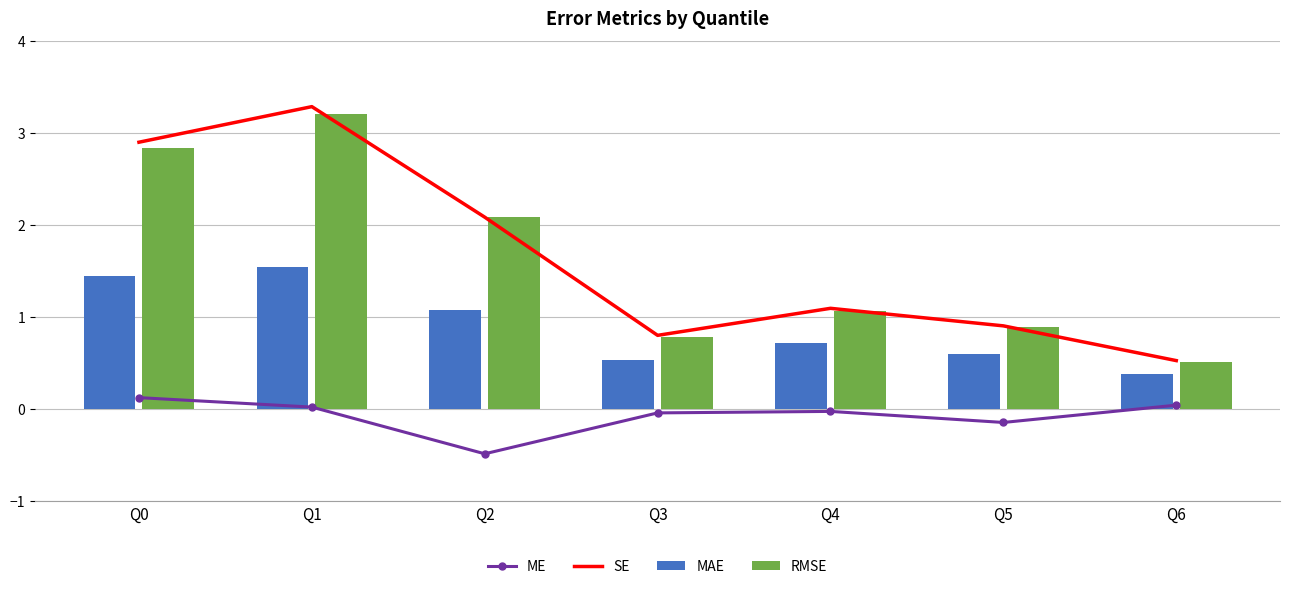

Where does the SE series first go above 1?

Q0